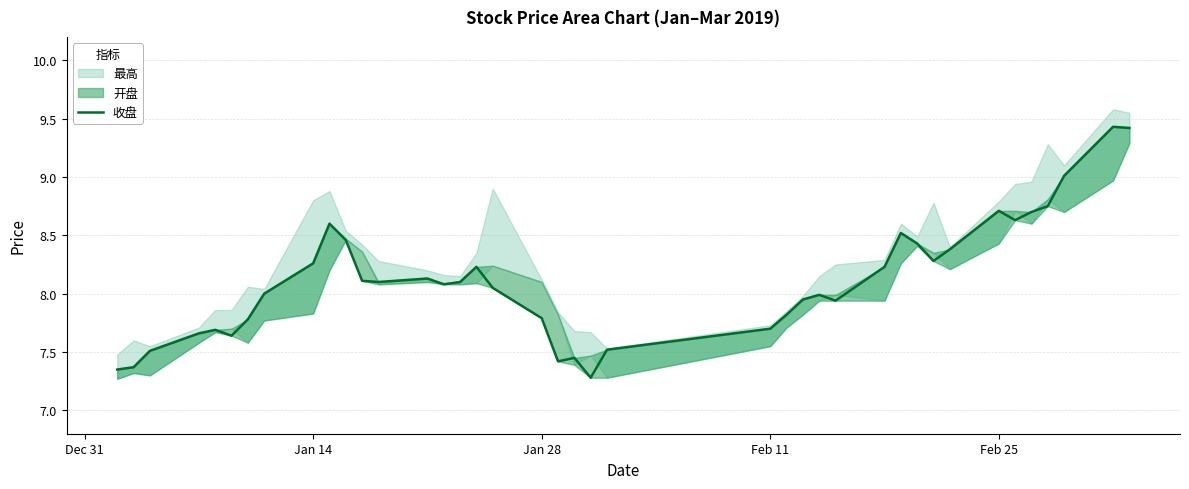

How many interior local valleys (lower than both neighbors) does the data have?

8